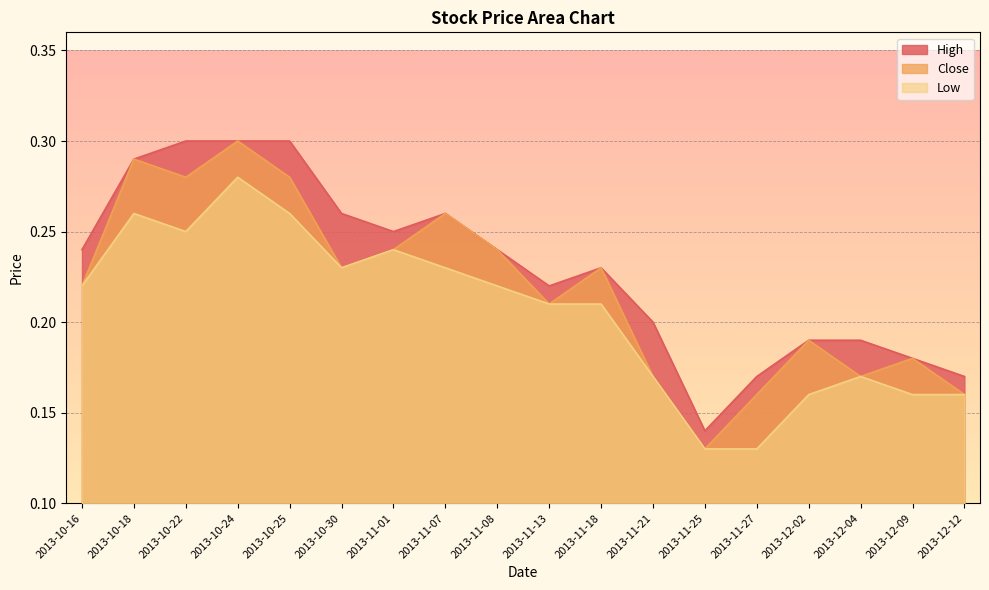

What is the label of the 3rd point from the right?

2013-12-04